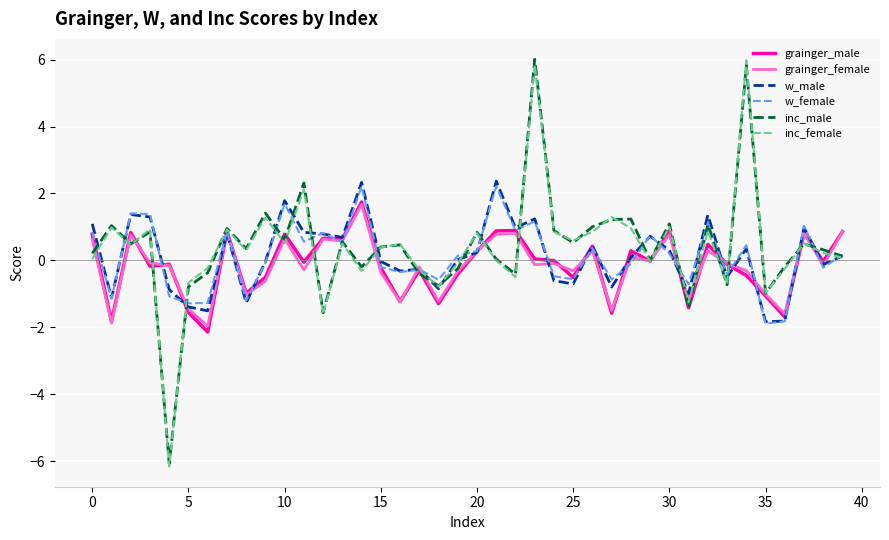

What is the minimum value for inc_male?

-6.1